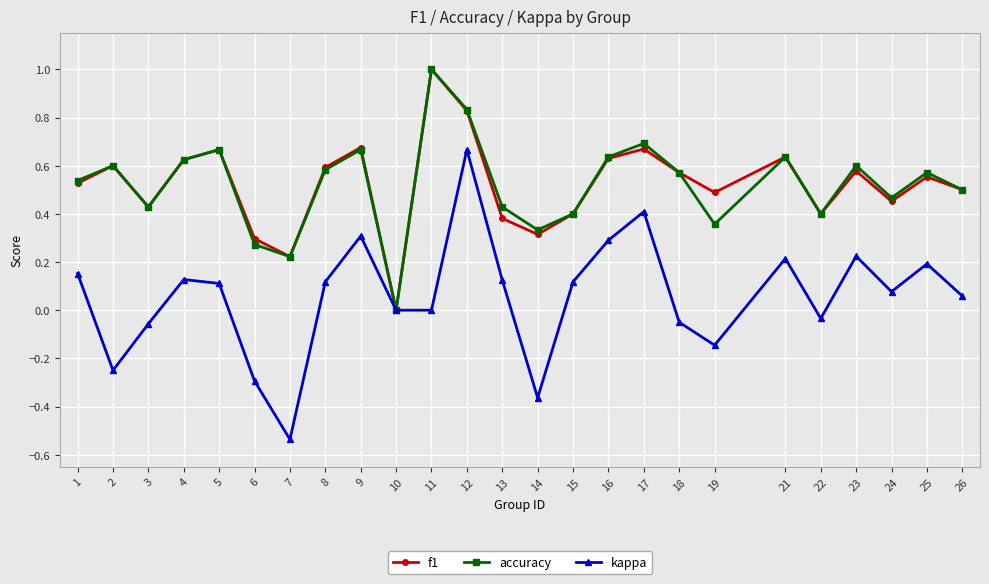

At which label does accuracy reach its minimum?

10